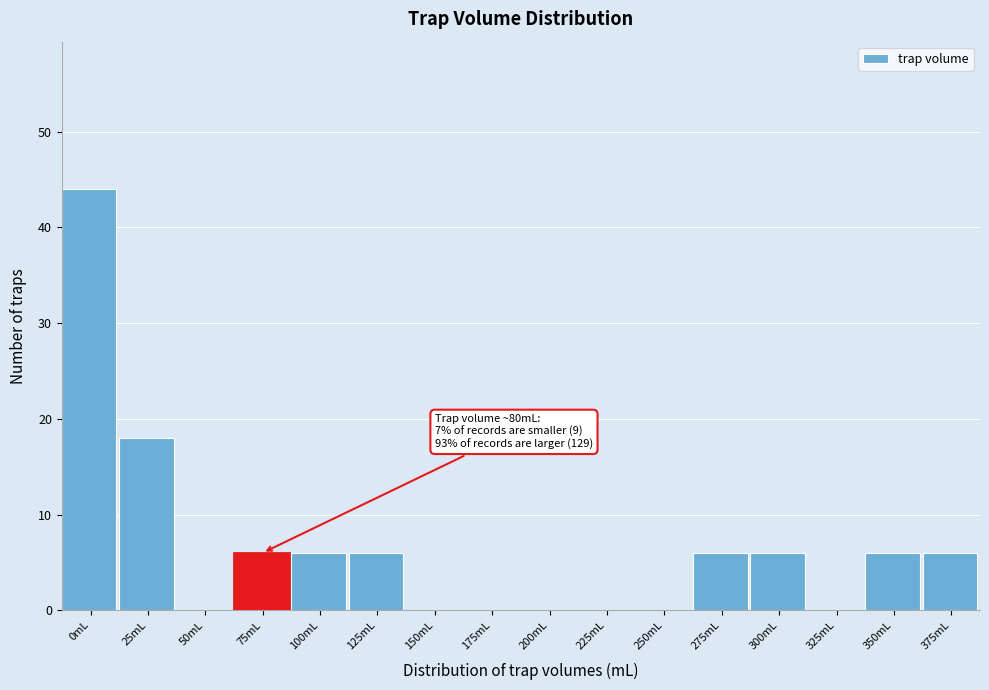

Reading left to right, transcribe all the data shown in this chart.

0mL=44	25mL=18	50mL=0	75mL=6	100mL=6	125mL=6	150mL=0	175mL=0	200mL=0	225mL=0	250mL=0	275mL=6	300mL=6	325mL=0	350mL=6	375mL=6